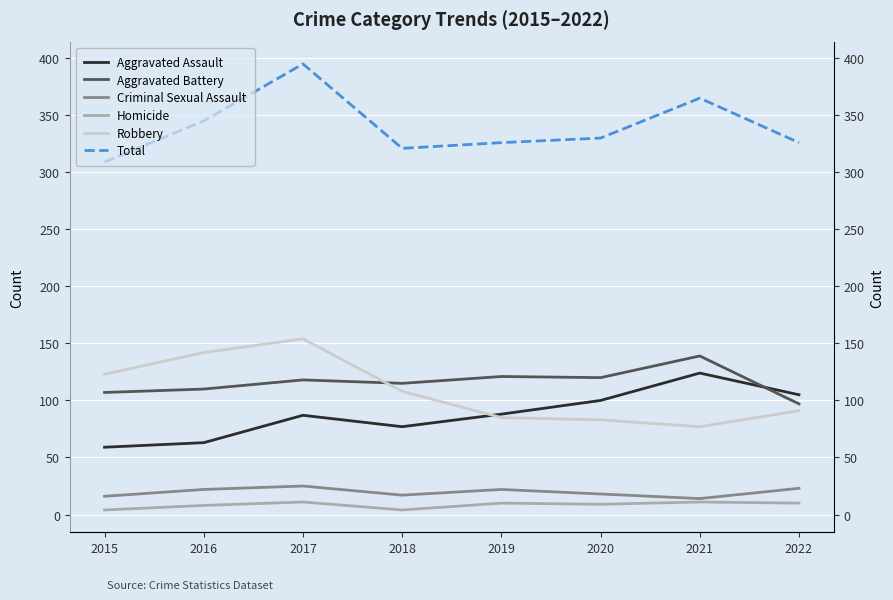

Reading right to left, list all the values displayed in this chart.

Aggravated Assault: 2022=105	2021=124	2020=100	2019=88	2018=77	2017=87	2016=63	2015=59
Aggravated Battery: 2022=97	2021=139	2020=120	2019=121	2018=115	2017=118	2016=110	2015=107
Criminal Sexual Assault: 2022=23	2021=14	2020=18	2019=22	2018=17	2017=25	2016=22	2015=16
Homicide: 2022=10	2021=11	2020=9	2019=10	2018=4	2017=11	2016=8	2015=4
Robbery: 2022=91	2021=77	2020=83	2019=85	2018=108	2017=154	2016=142	2015=123
Total: 2022=326	2021=365	2020=330	2019=326	2018=321	2017=395	2016=345	2015=309